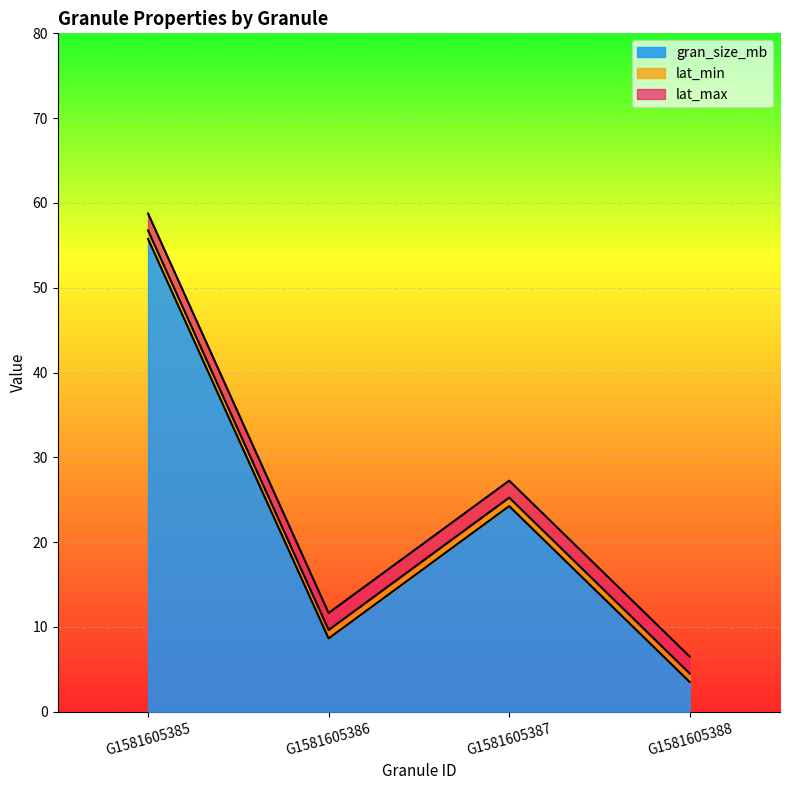

Which has a higher value, G1581605386 or G1581605388?

G1581605386